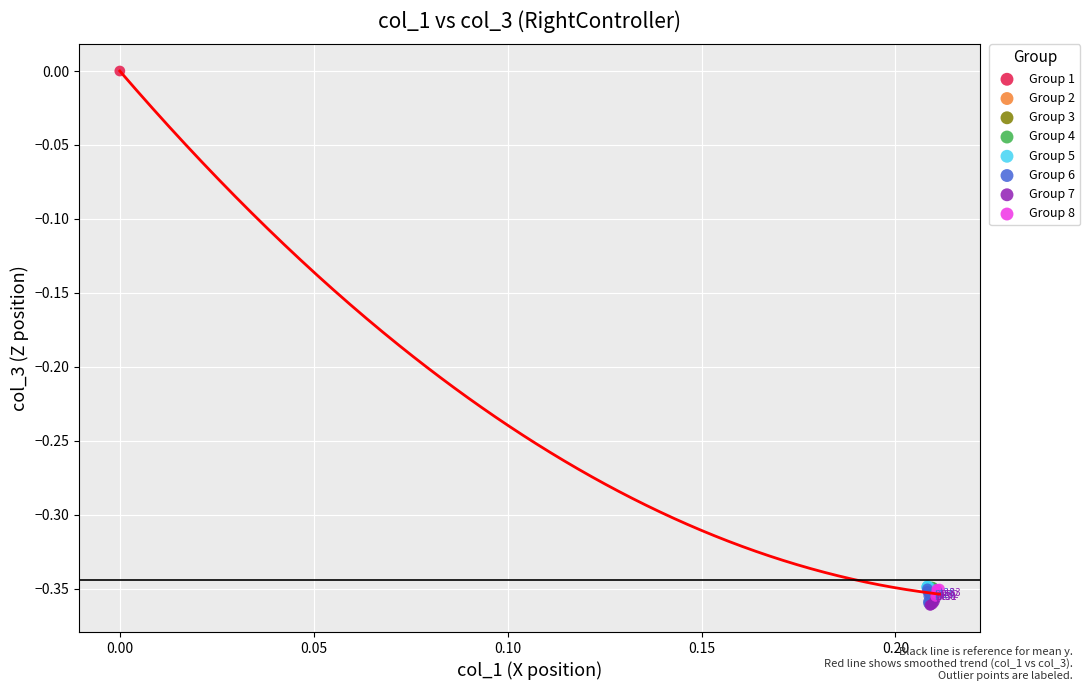

Which series reaches the maximum Y coordinate?

Group 1